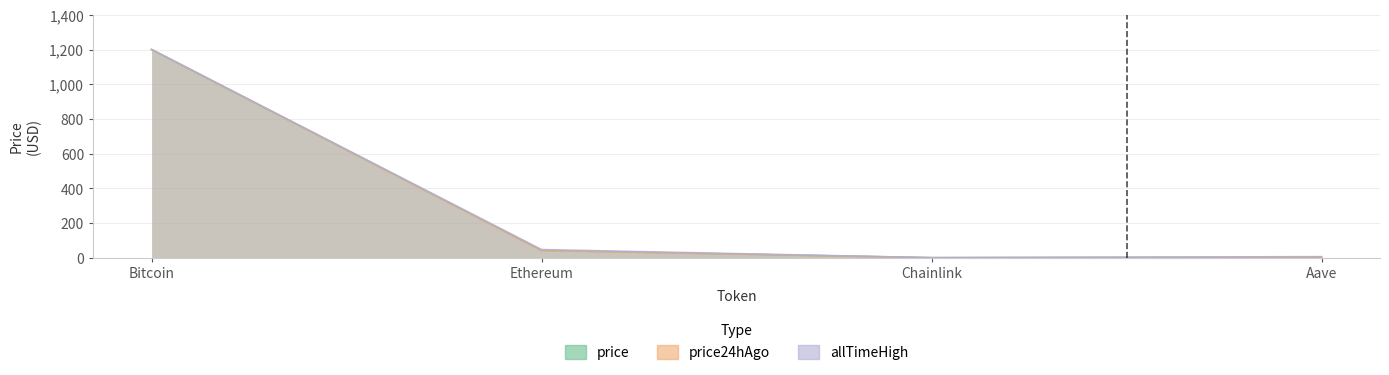

Between Aave and Bitcoin, which is larger?

Bitcoin